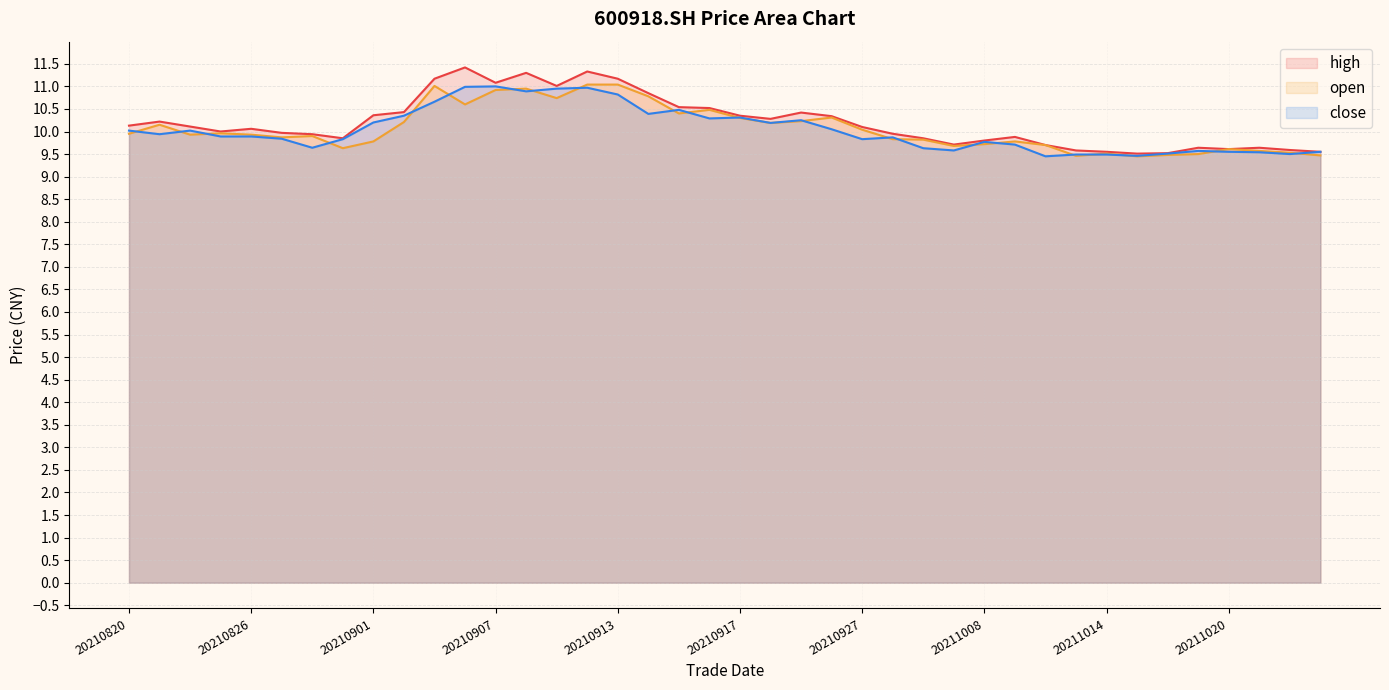

In close, how many points are lower than both neighbors (excluding endpoints)?

11